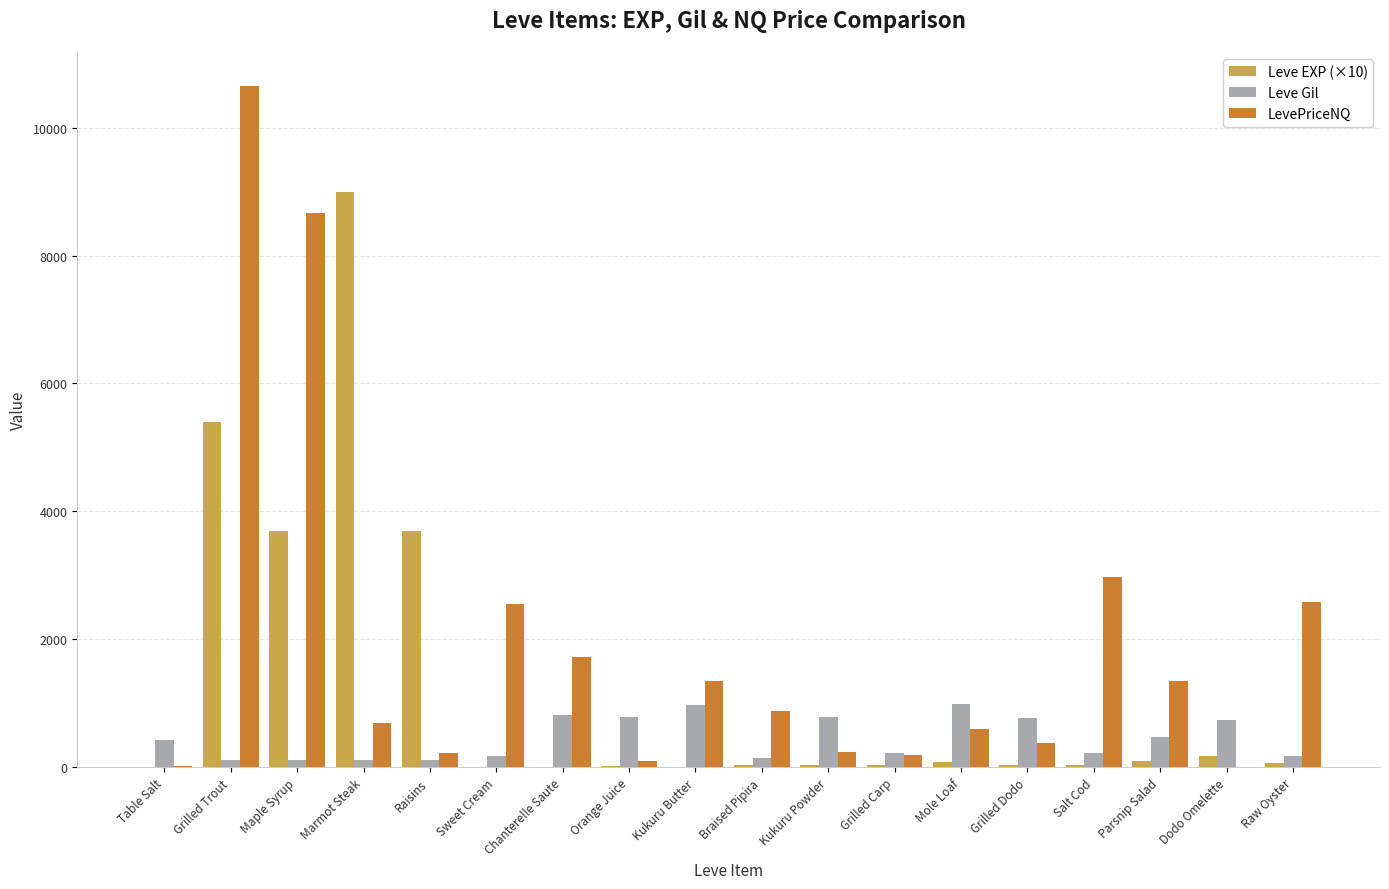

True or false: LevePriceNQ has a value of -6213.2 at Dodo Omelette.

False